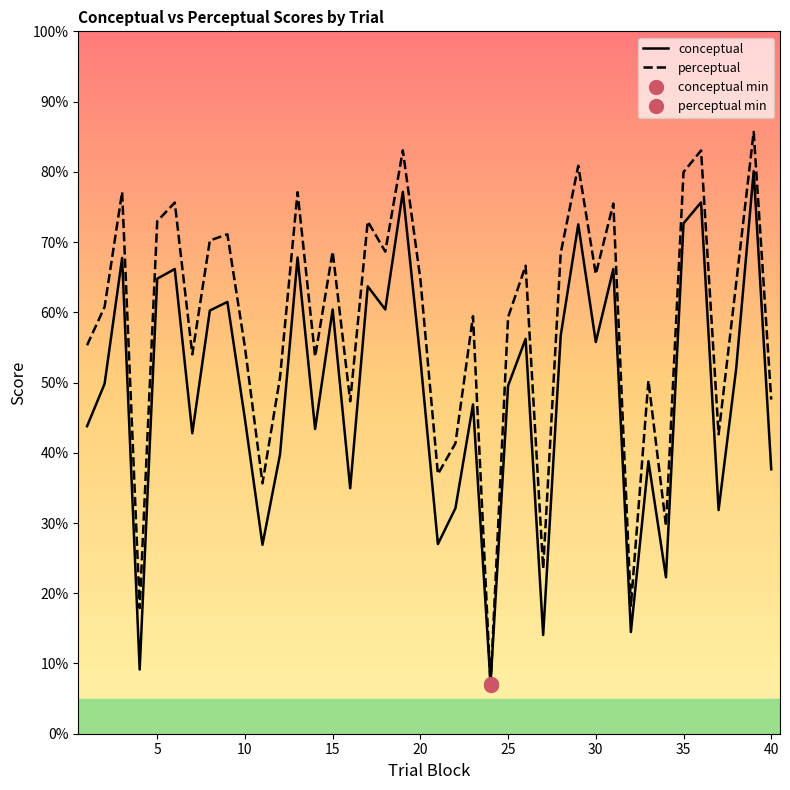

What is the sum of all perceptual values?

2317.9